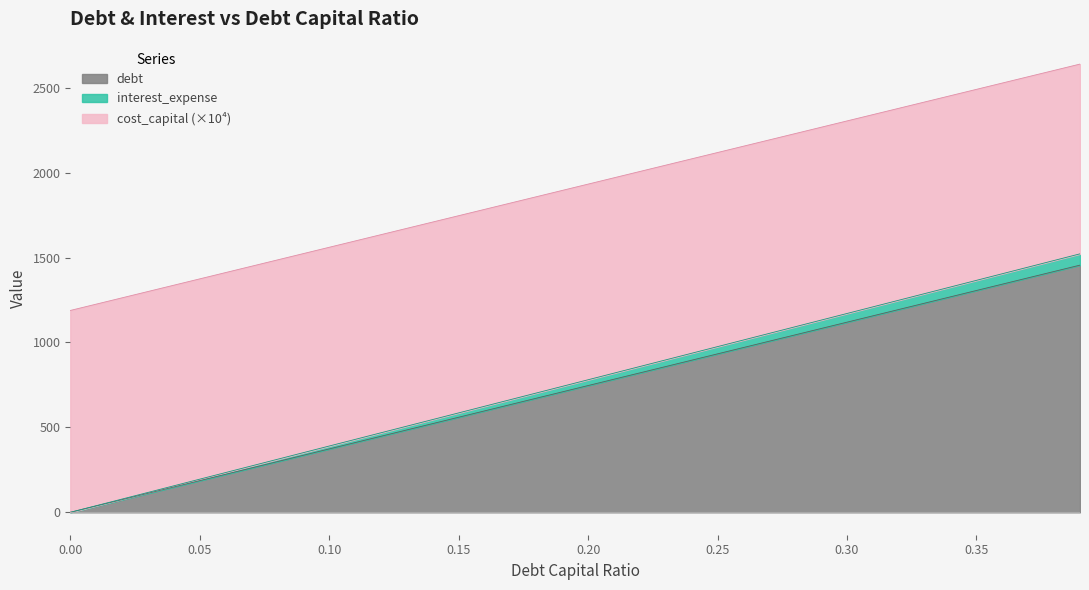

True or false: cost_capital and interest_expense intersect in this chart.

False